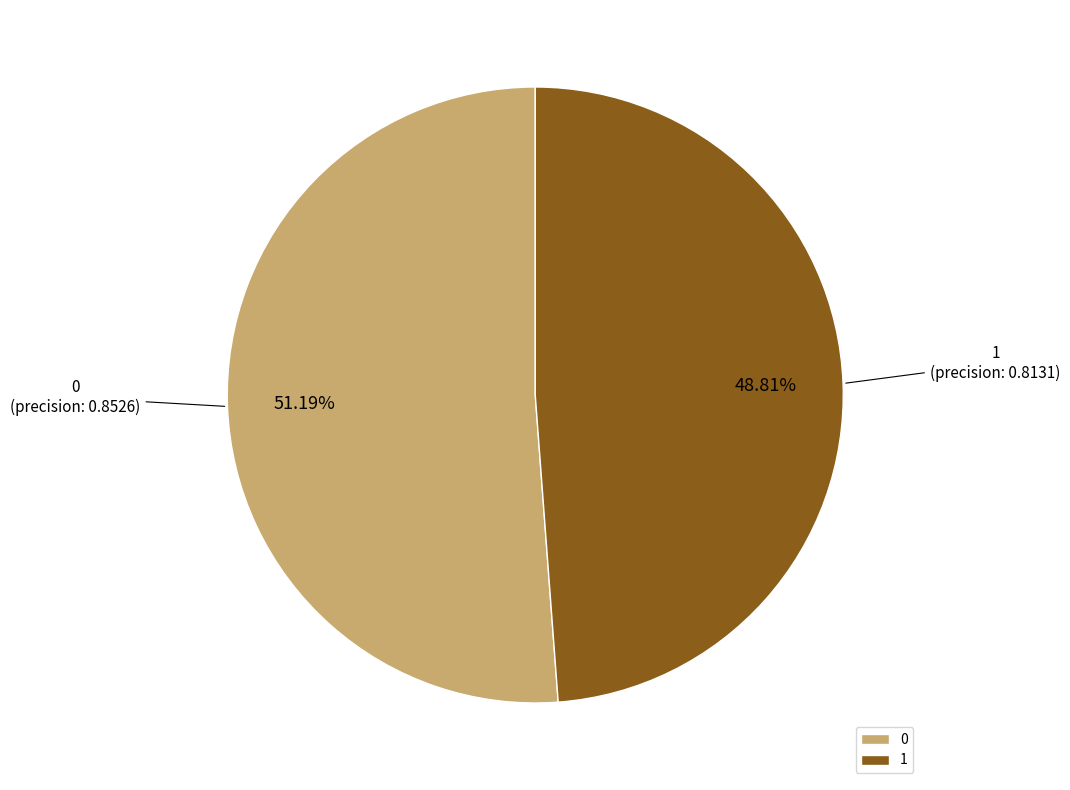

Does any single category account for the majority?

Yes